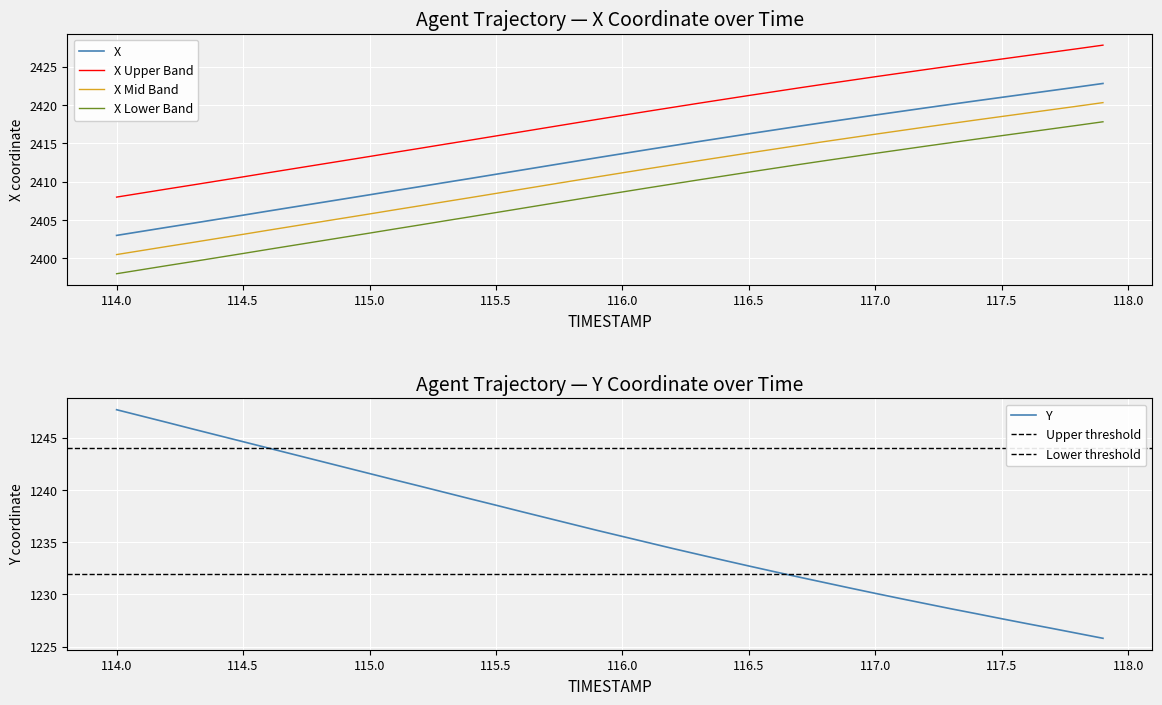

What is the total value across all series at 115.6?

8475.0